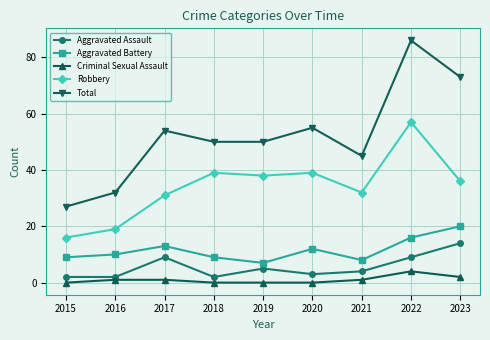

At which category does Total reach its first local peak?

2017